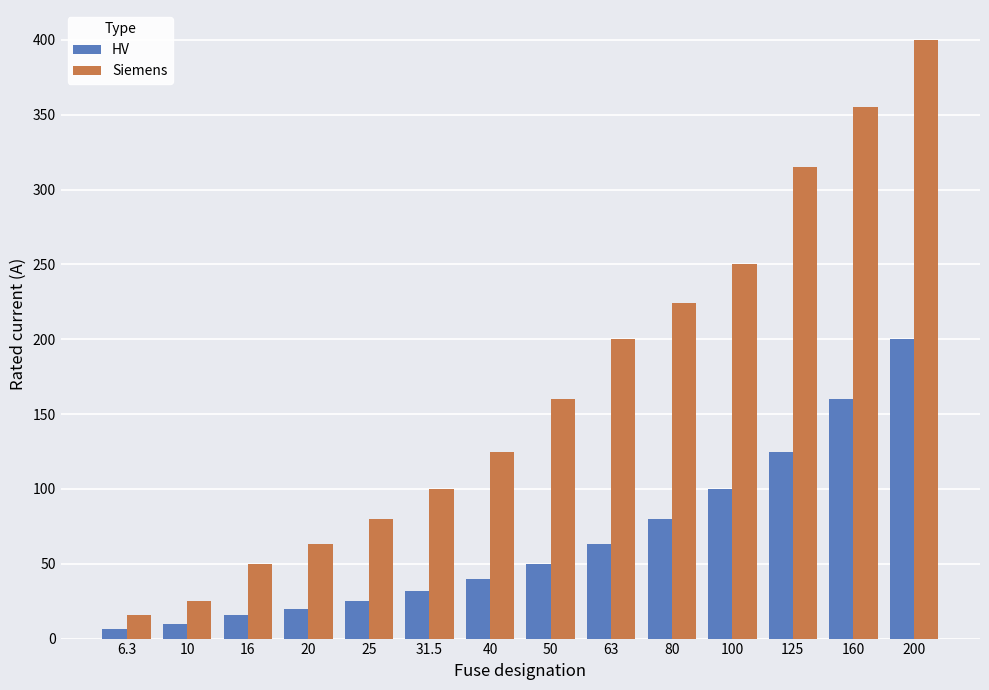

What is the difference between the highest and lowest values at 63?

137.0